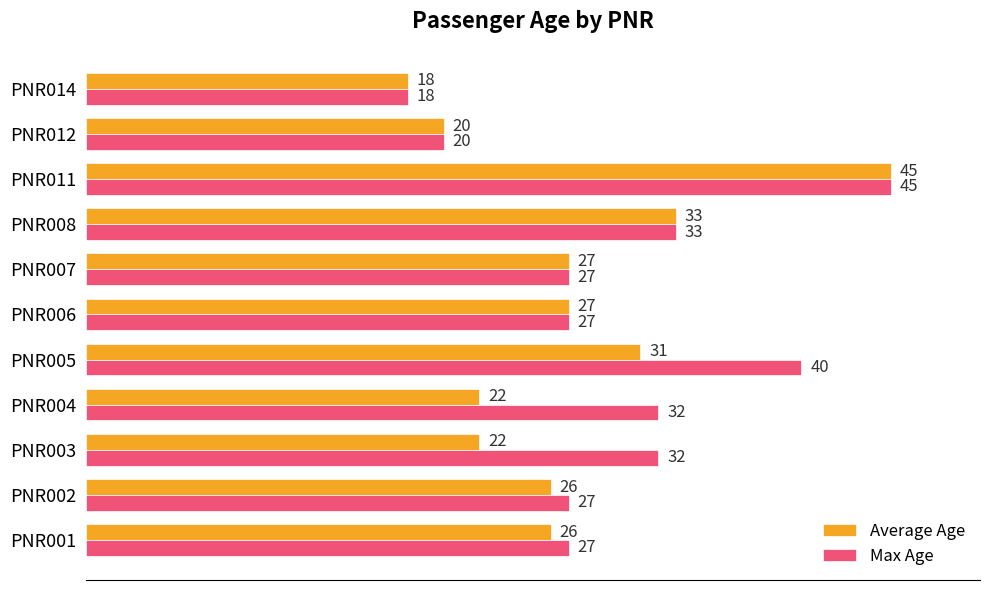

The value of Max Age at PNR011 is 69. True or false?

False